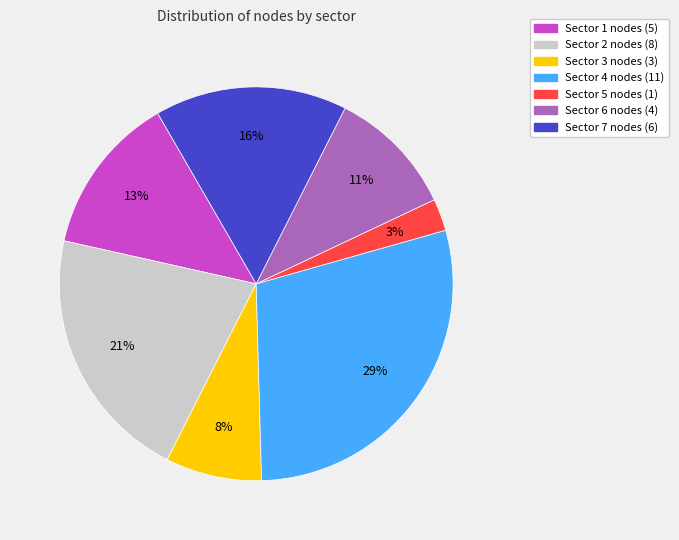

Is there a majority slice in this chart?

No